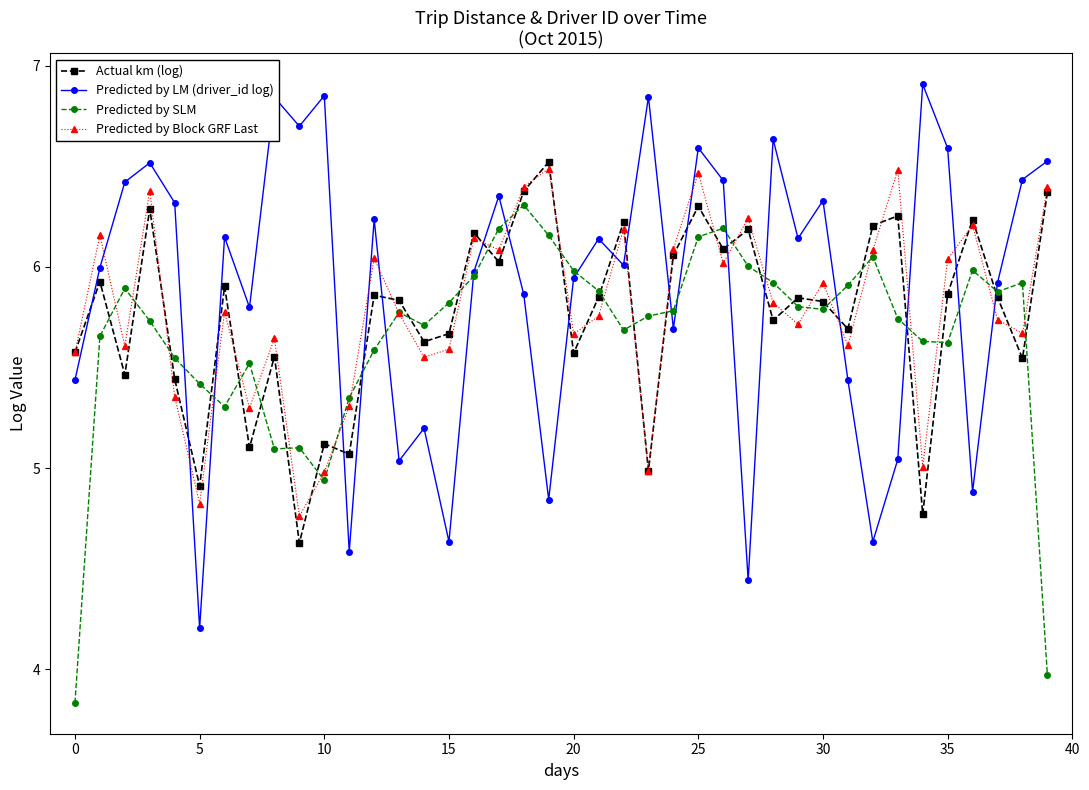

What is the lowest value of the Predicted by LM (driver_id log) series?

4.2